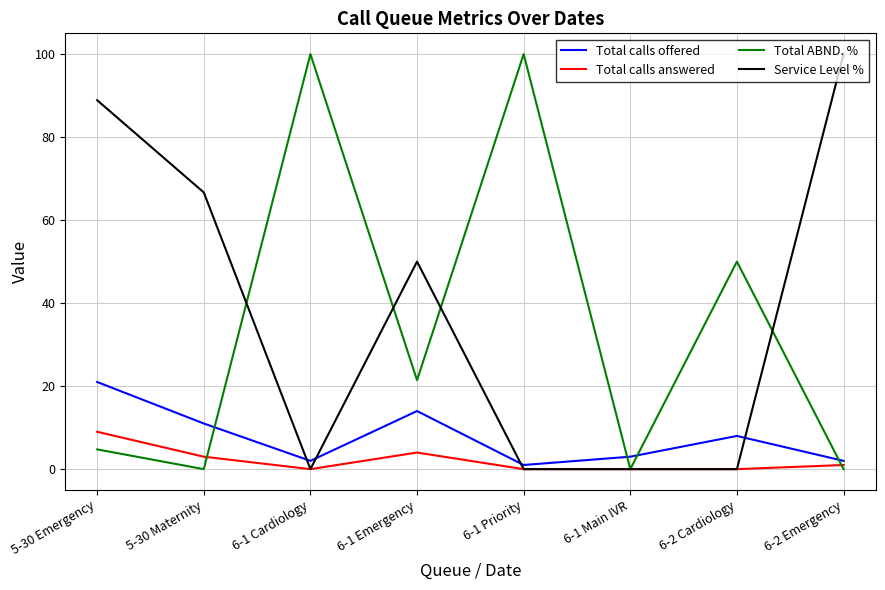

Reading left to right, what are all the values shown in this chart?

Total calls offered: 21.0	11.0	2.0	14.0	1.0	3.0	8.0	2.0
Total calls answered: 9.0	3.0	0.0	4.0	0.0	0.0	0.0	1.0
Total ABND. %: 4.8	0.0	100.0	21.4	100.0	0.0	50.0	0.0
Service Level %: 88.9	66.7	0.0	50.0	0.0	0.0	0.0	100.0